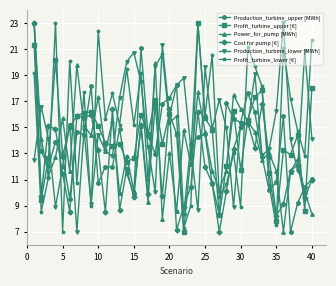

What is the value of the Power_for_pump [MWh] point at the 38th from the left?

12.6